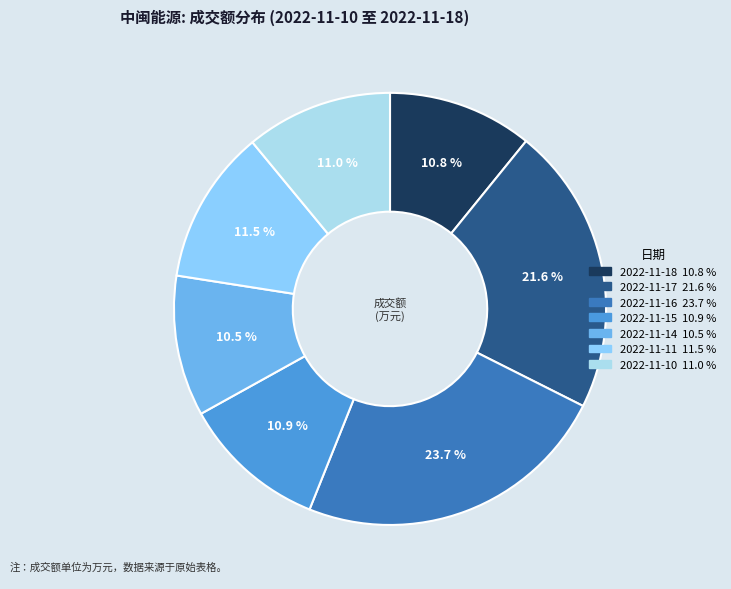

Which slice is the smallest?

2022-11-14